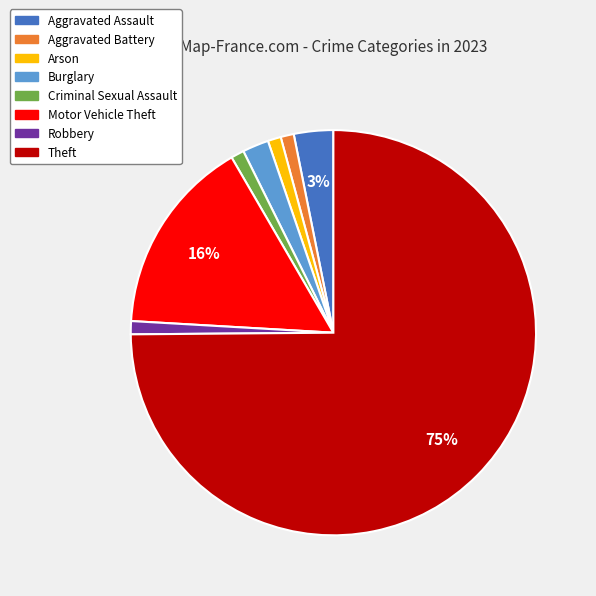

Which slice represents more than half of the pie?

Theft